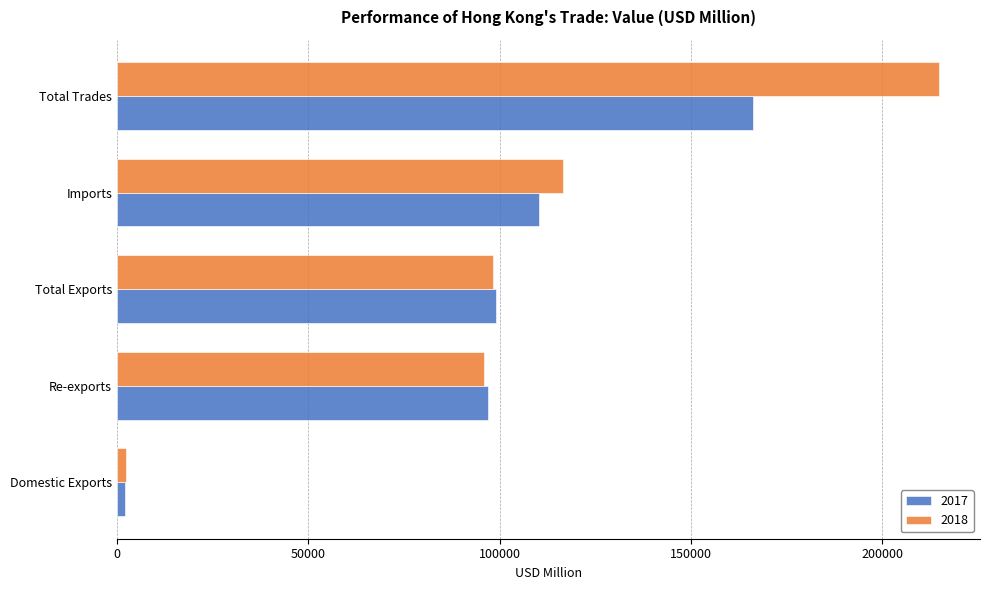

Rank the series at Imports from lowest to highest value.

2017, 2018